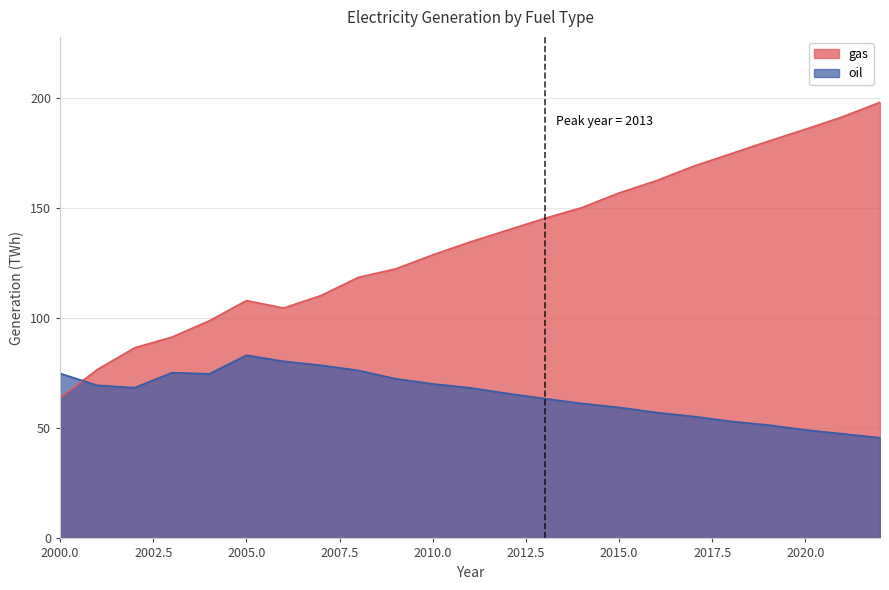

What is the difference between the second highest and minimum values in the oil series?

34.7